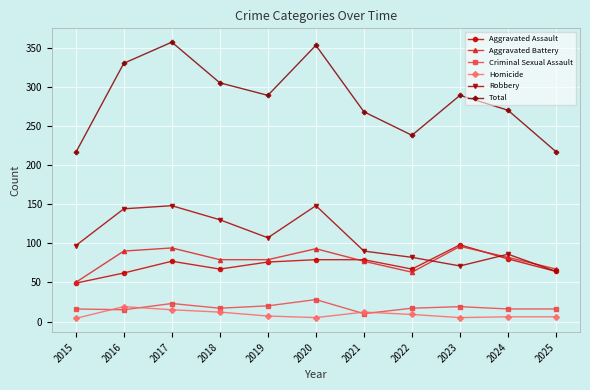

True or false: Total and Aggravated Battery intersect in this chart.

False